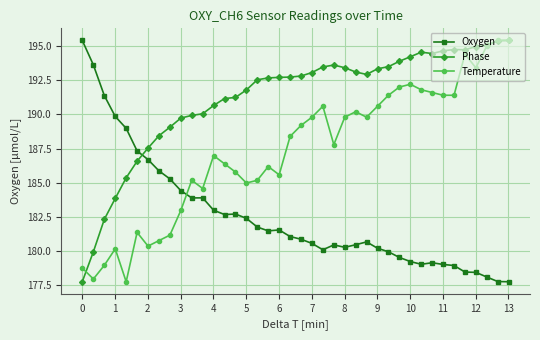

What is the value of the Phase point at the 23rd from the left?

193.5